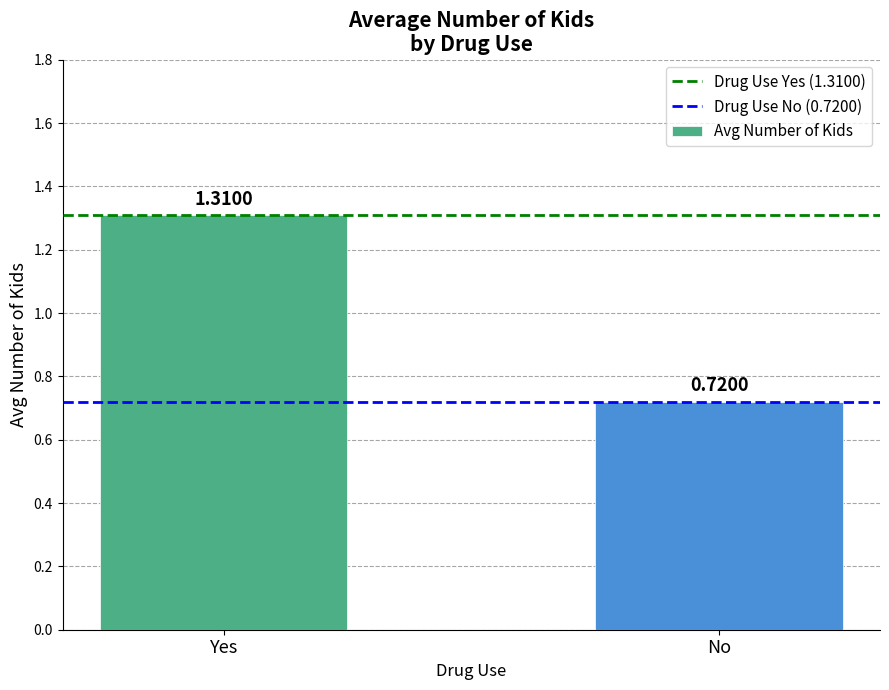

What is the label of the 2nd bar from the left?

No